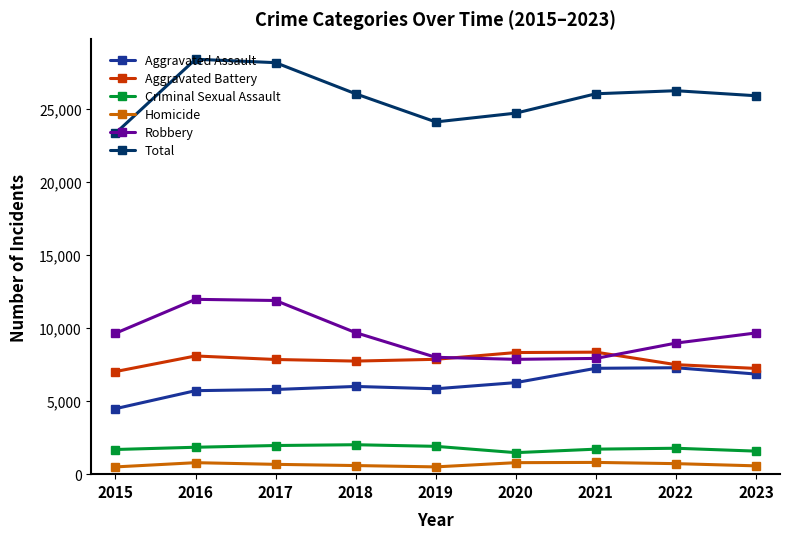

Where does the Criminal Sexual Assault series first go above 1773?

2016